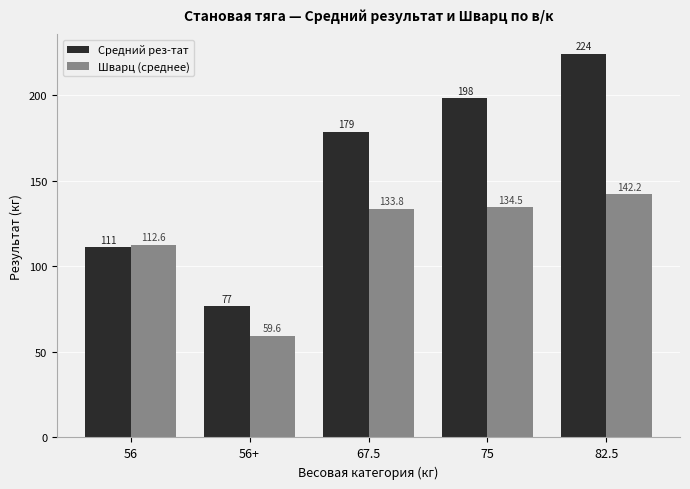

At which category is the sum across all series the highest?

82.5